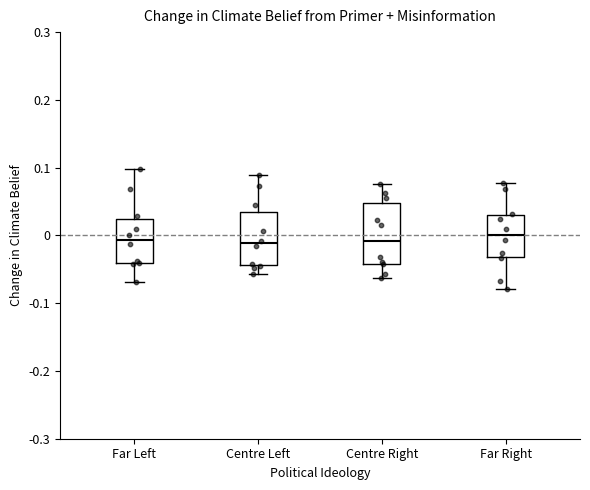

Comparing the boxes themselves (not the whiskers), which one is the tallest?

Centre Right